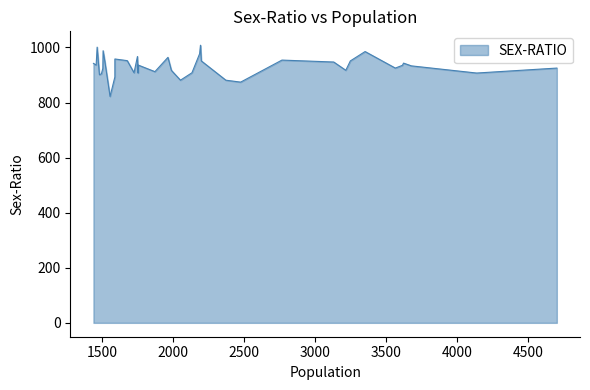

What is the approximate value at 11?

874